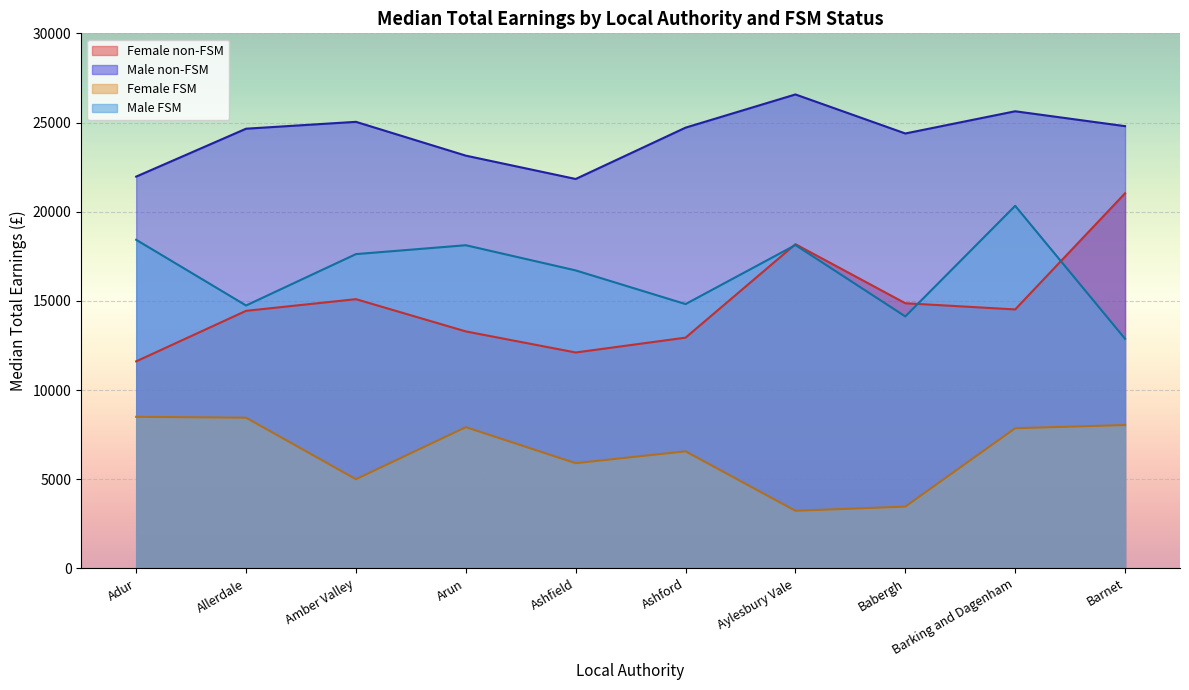

What is the minimum value shown in the chart?

3230.0